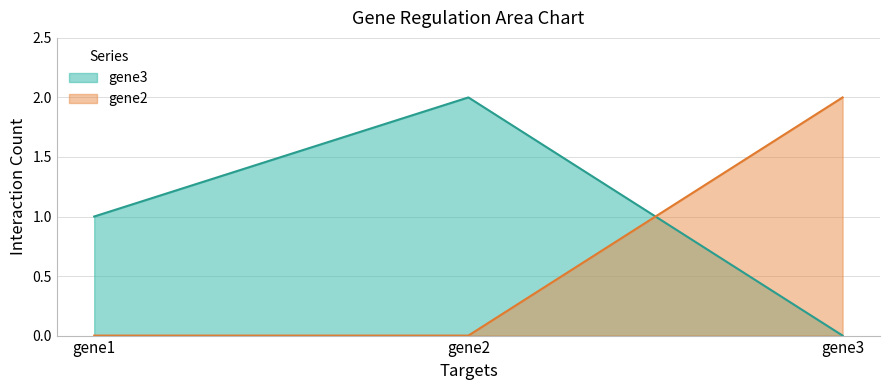

Which series has the largest total across all categories?

gene3